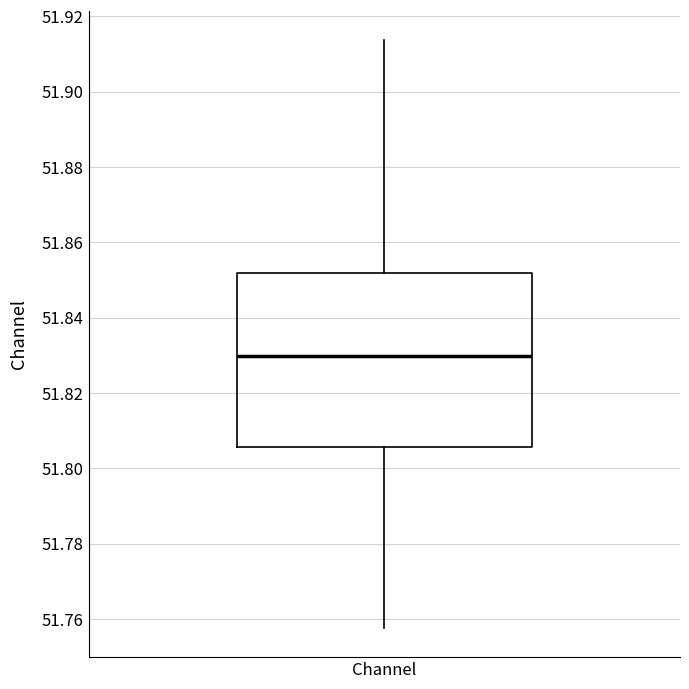

Where does the upper whisker of the box for Channel end on the y-axis? The values are not printed on the chart, so give them approximately, as read against the axis.

51.914